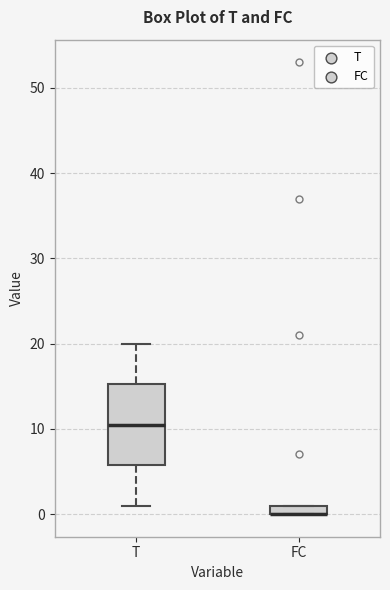

Where does the median line of the box for T sit on the y-axis? The values are not printed on the chart, so give them approximately, as read against the axis.

11